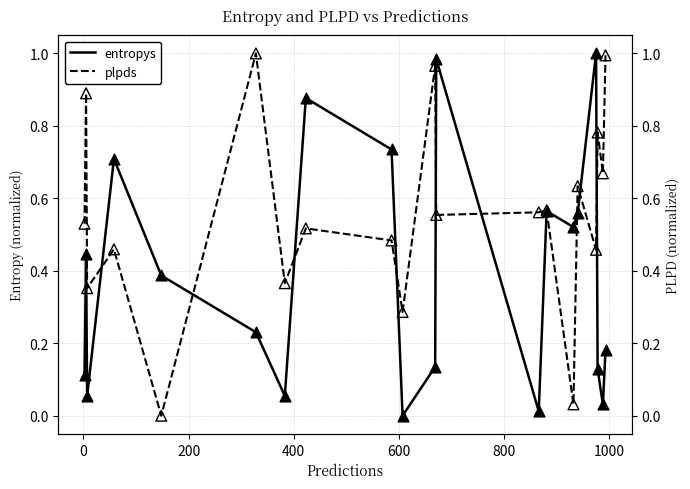

Which series has the largest total across all categories?

plpds